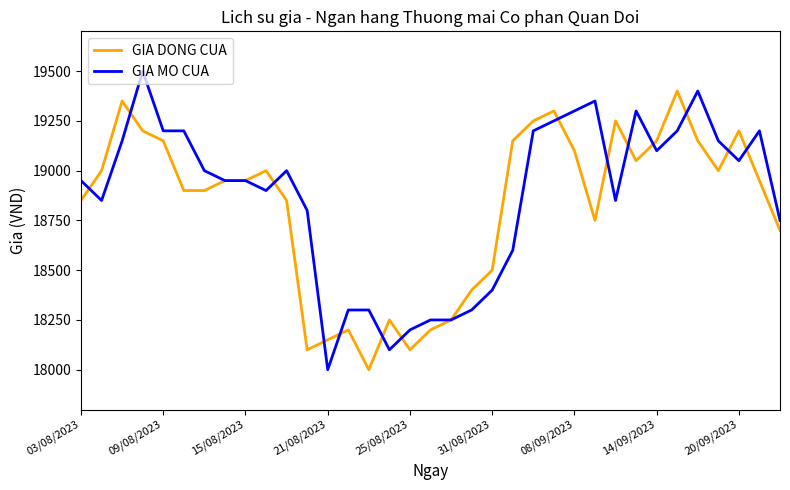

True or false: GIA MO CUA and GIA DONG CUA intersect in this chart.

True